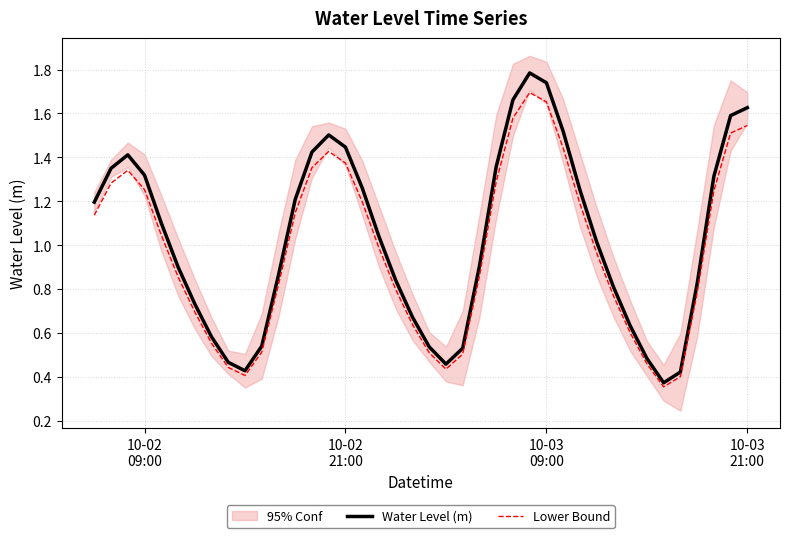

True or false: Water Level (m) and Lower Bound cross at least once.

False